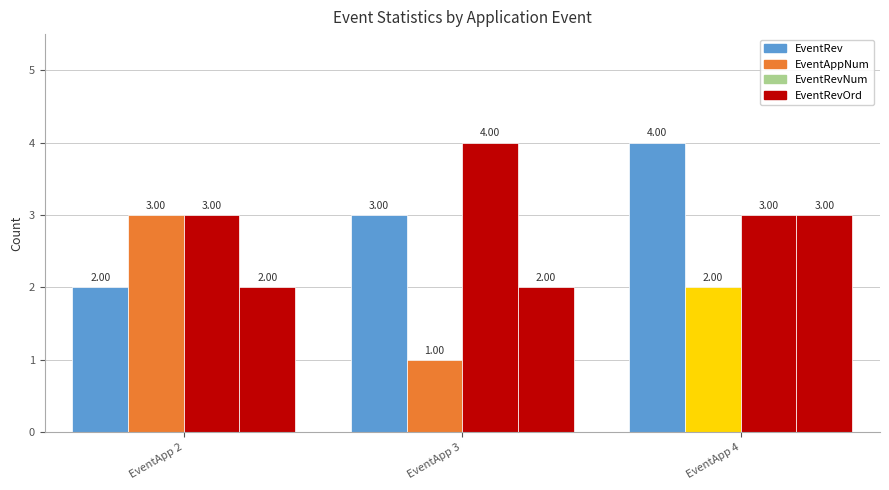

What is the difference between the maximum and minimum values in the EventRevOrd series?

1